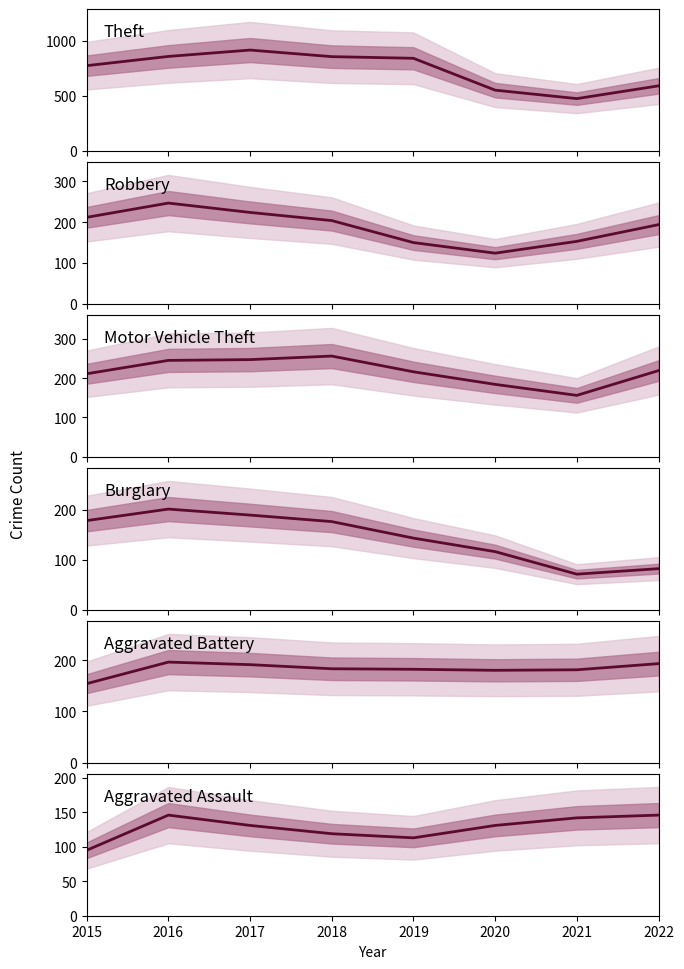

Which category has the highest value across all series?

2017